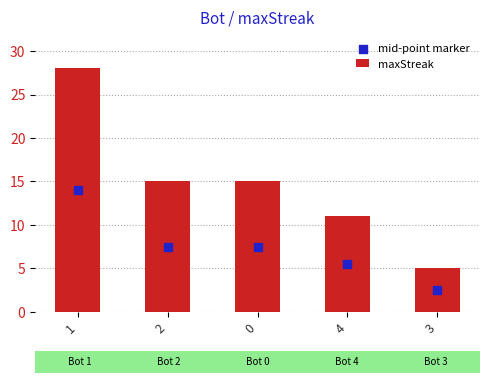

What is the total value across all series at 4?

16.5